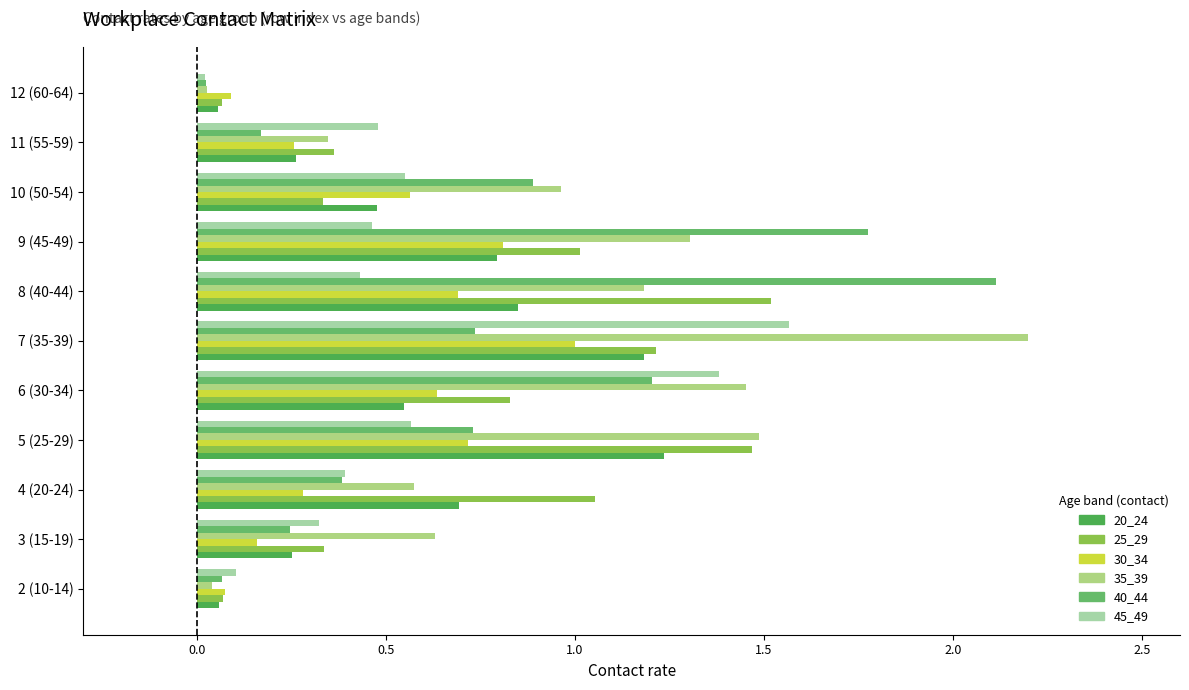

Rank the series by their maximum value, from highest to lowest.

35_39, 40_44, 45_49, 25_29, 20_24, 30_34